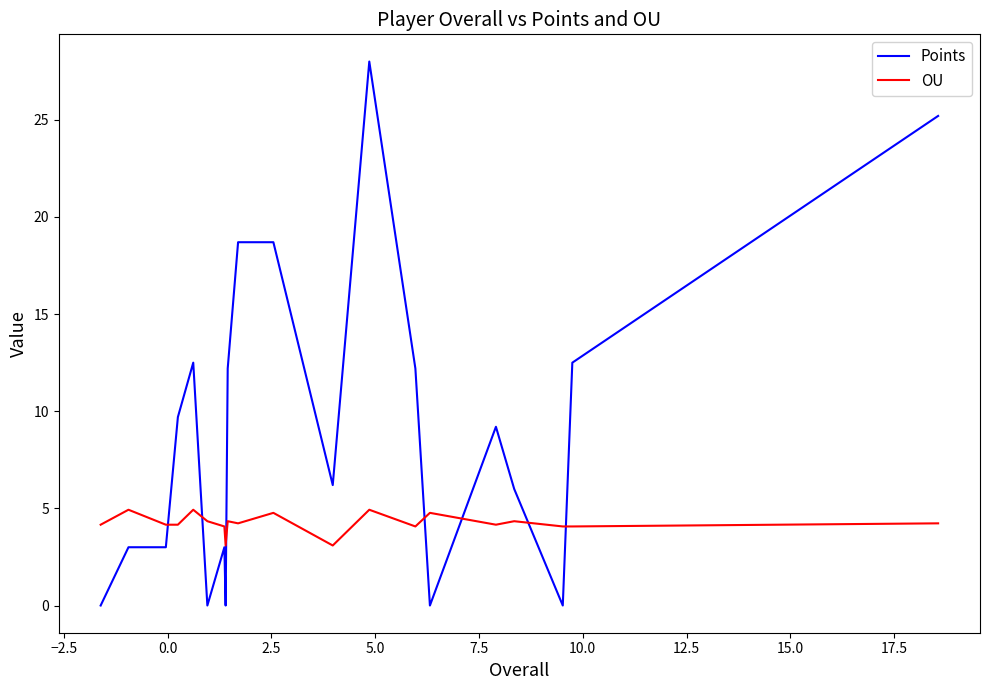

What is the sum of all OU values?

84.9